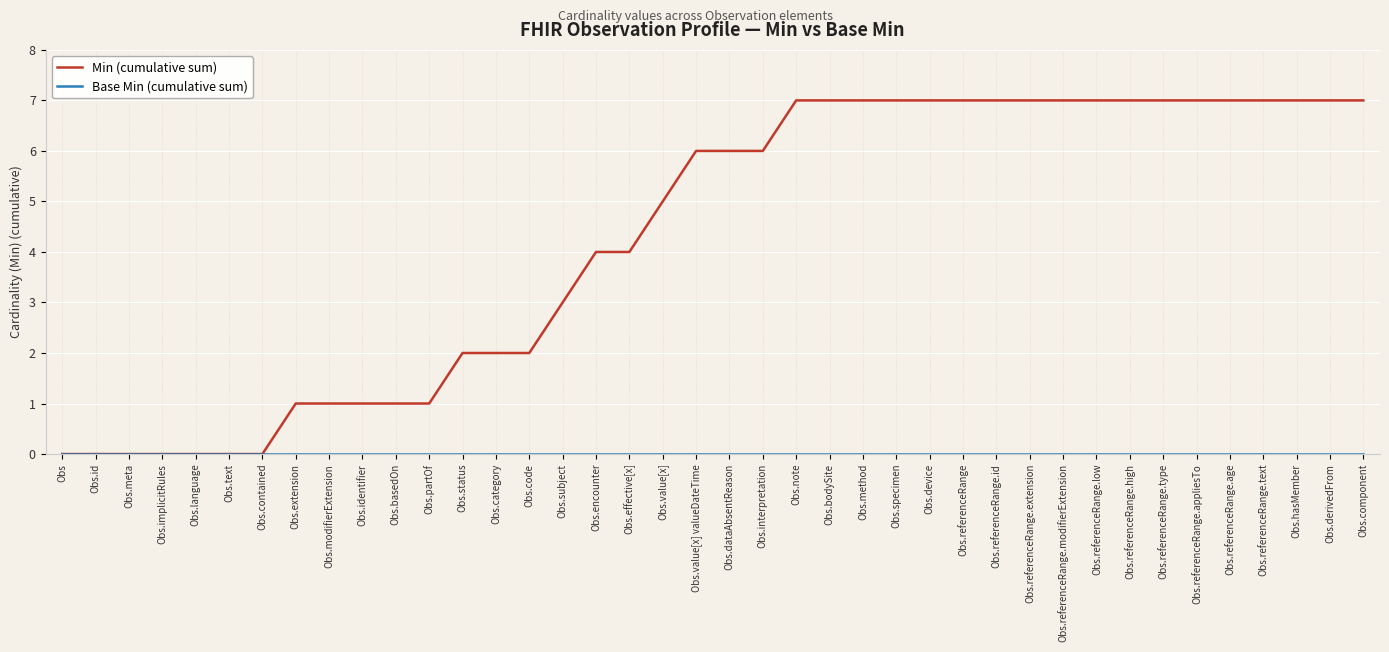

How many categories are shown in the chart?

40